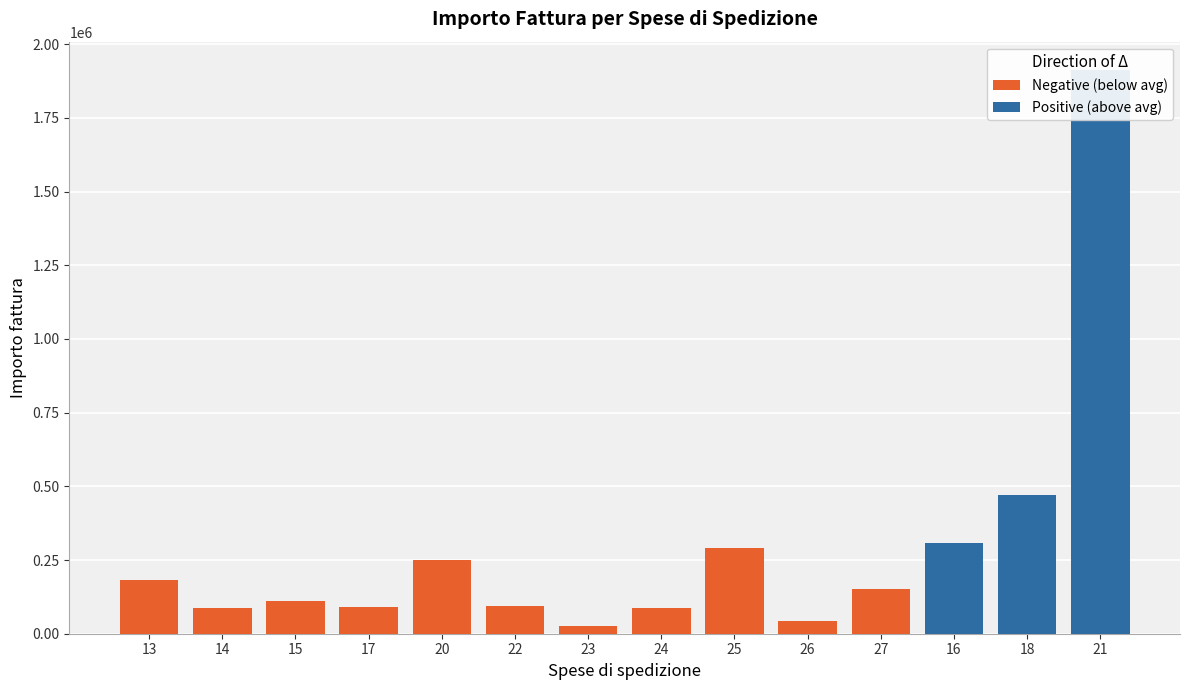

What is the difference between the maximum and minimum values in the Negative (below avg) series?

264440